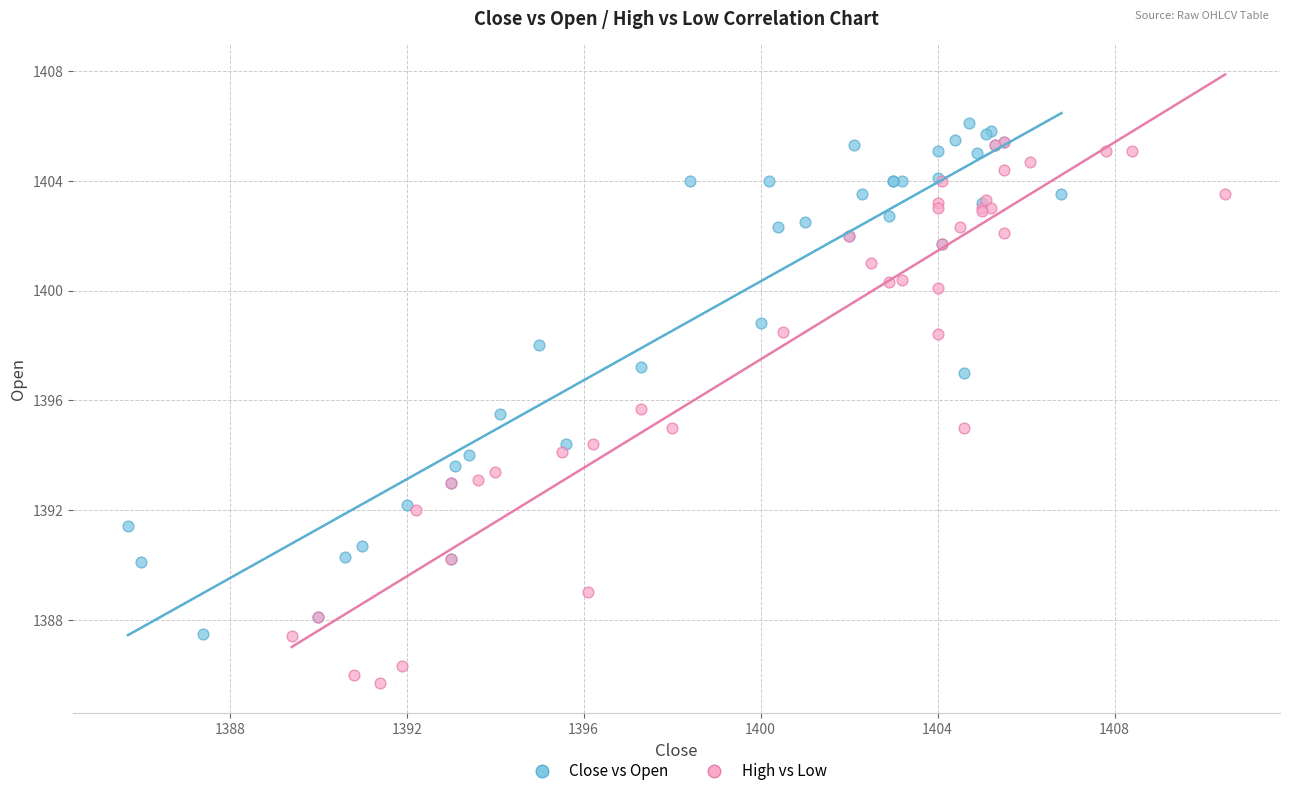

Which series reaches the minimum Y coordinate?

High vs Low